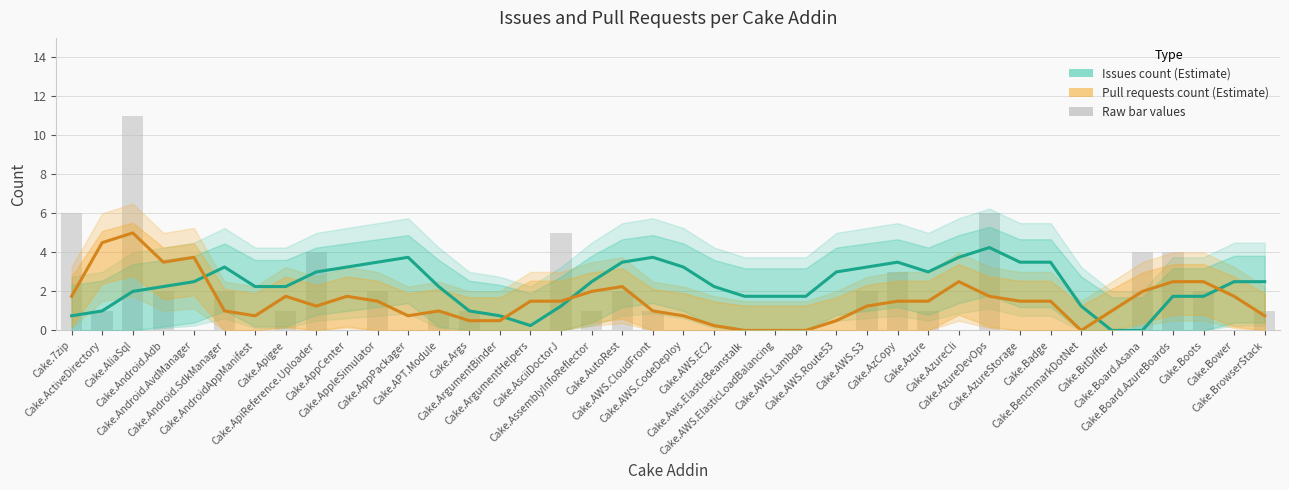

What is the label of the 30th bar from the left?

Cake.AzureCli